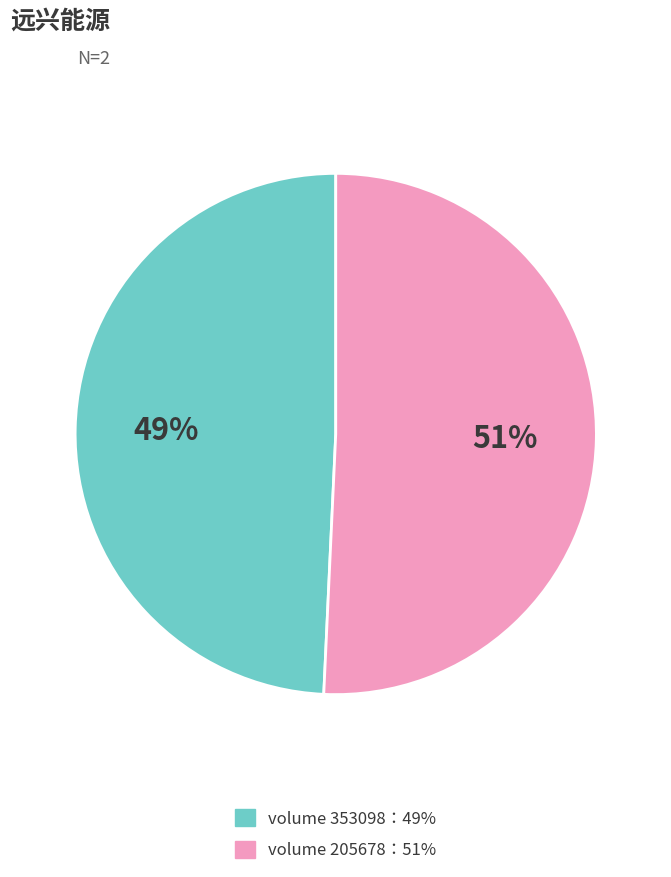

To the nearest percent, what is the average slice percentage?

50%